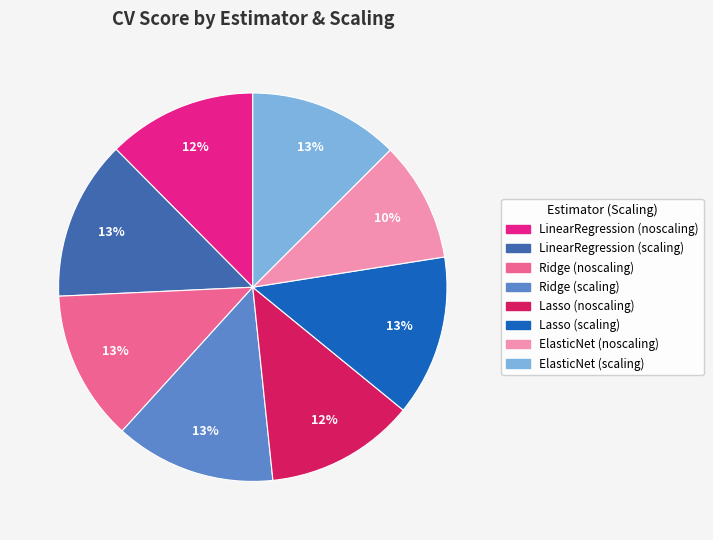

Between Lasso (scaling) and Lasso (noscaling), which is larger?

Lasso (scaling)